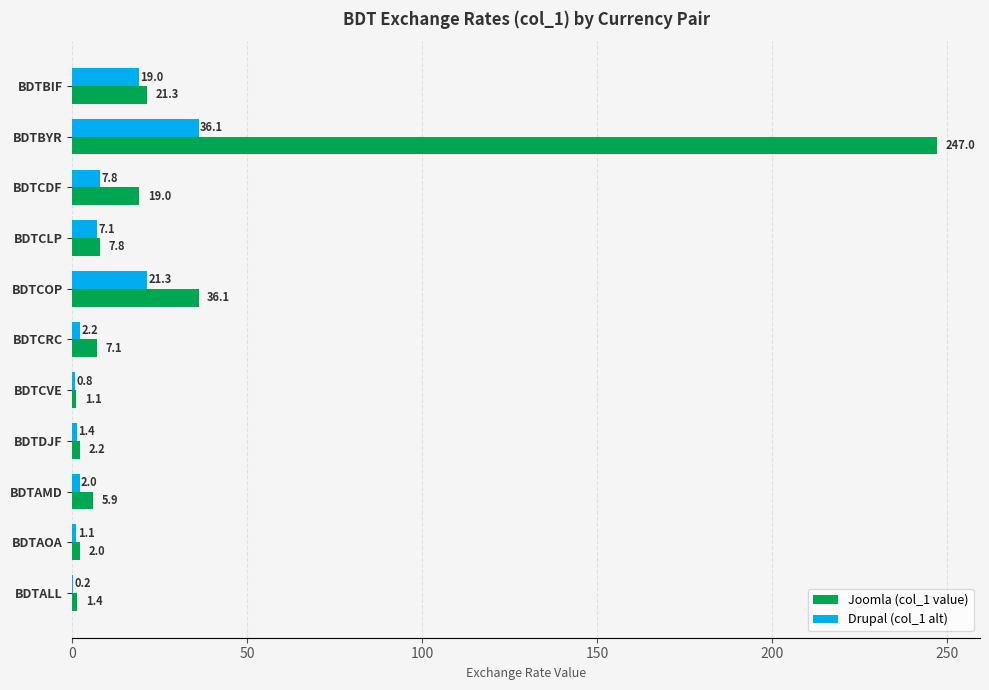

Is it true that Joomla (col_1 value) equals 36.1 at BDTCOP?

True